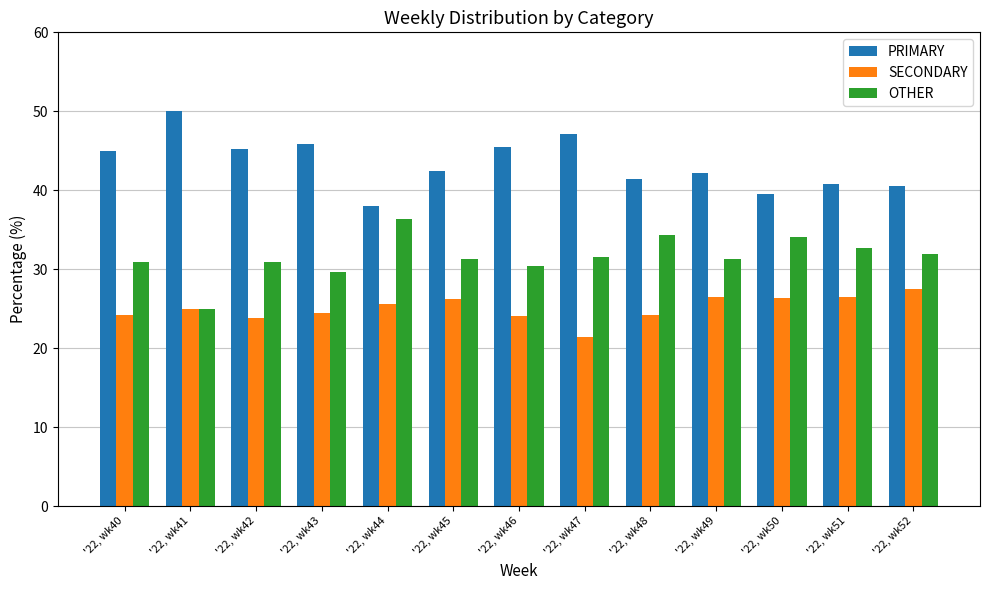

The SECONDARY series shows 16.9 at '22, wk45. True or false?

False